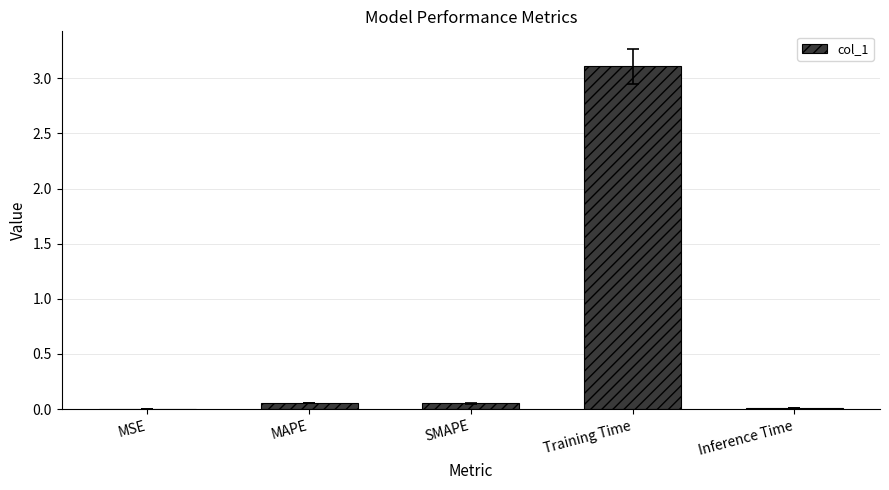

What is the sum of all values?

3.2